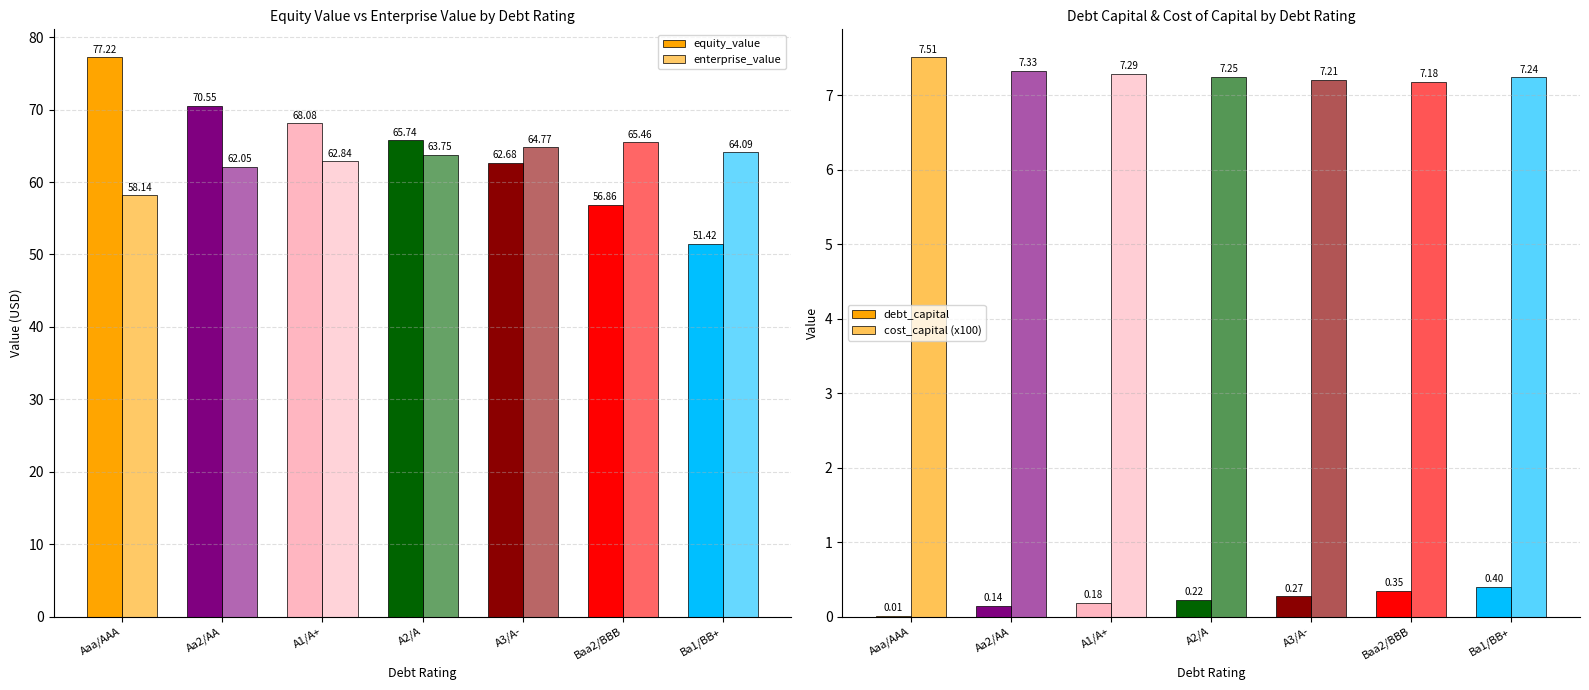

The enterprise_value series shows 42.4 at Aa2/AA. True or false?

False